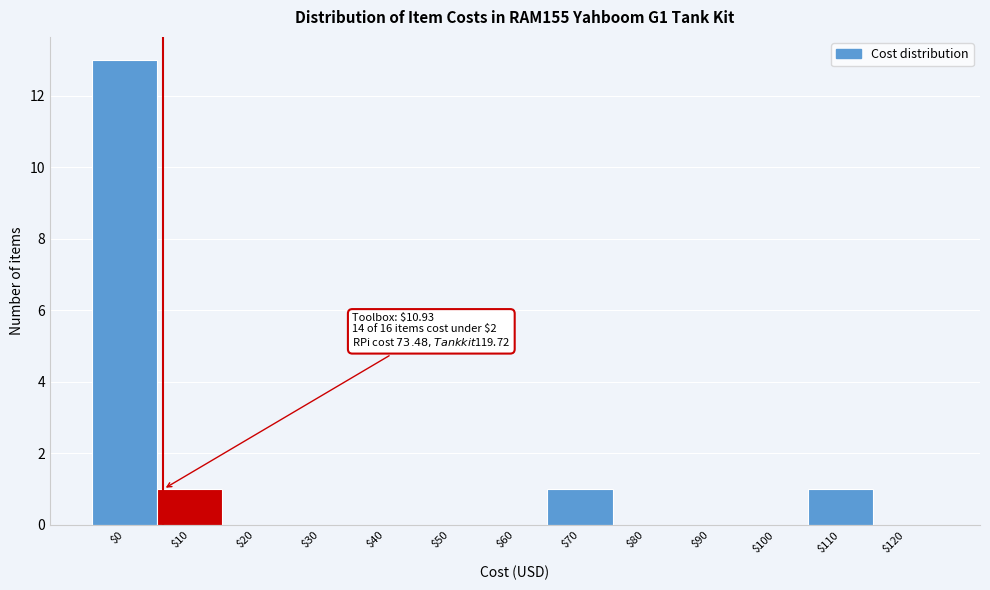

At which category does the chart reach its peak across all series?

$0